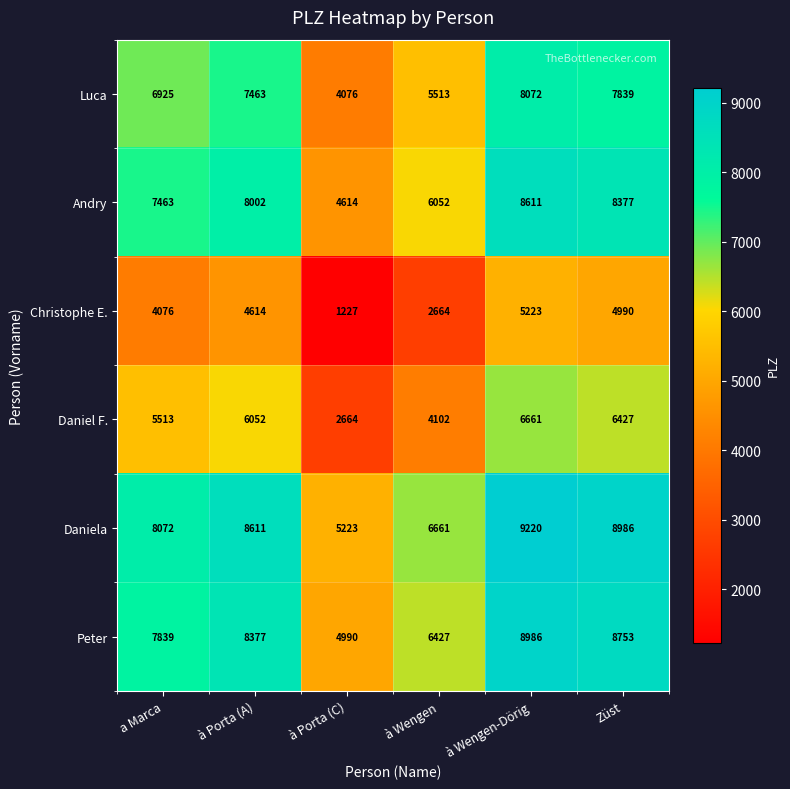

Where is Christophe E. nearest to the value 3225?

à Wengen